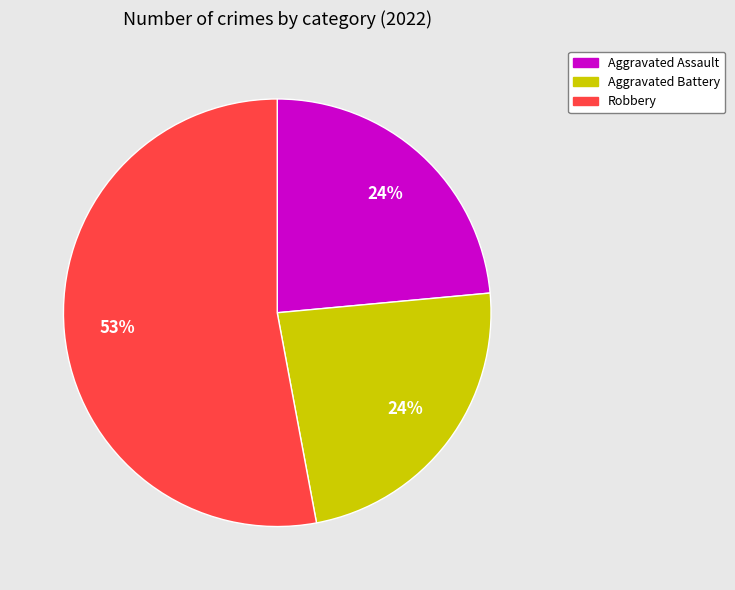

To the nearest percent, what is the difference between the largest and smallest slice percentages?

29%